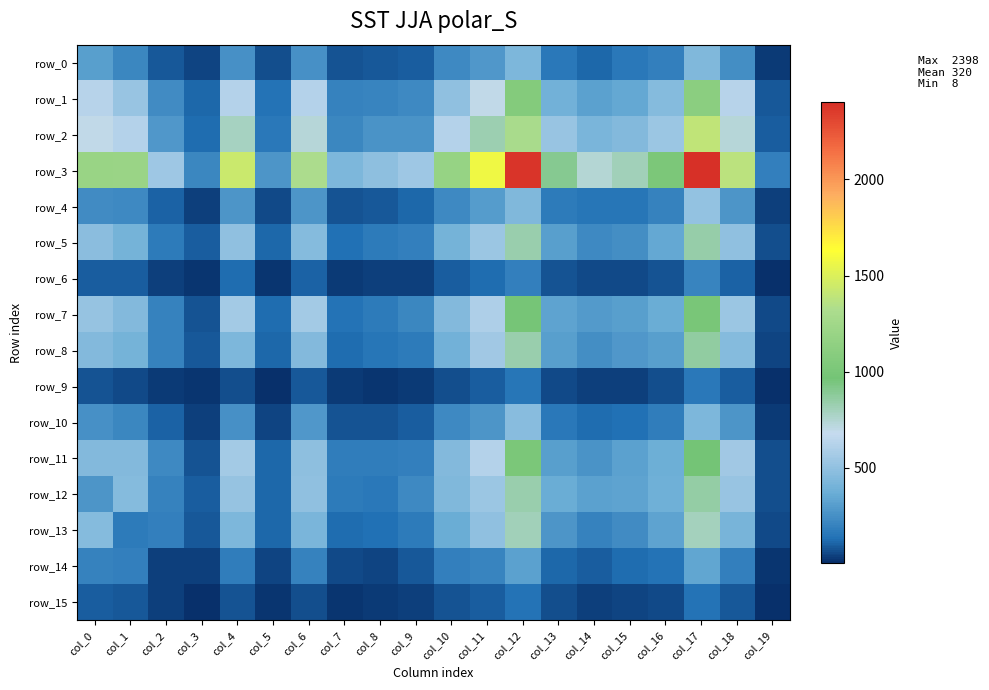

At which label does row_4 first exceed 197?

col_0